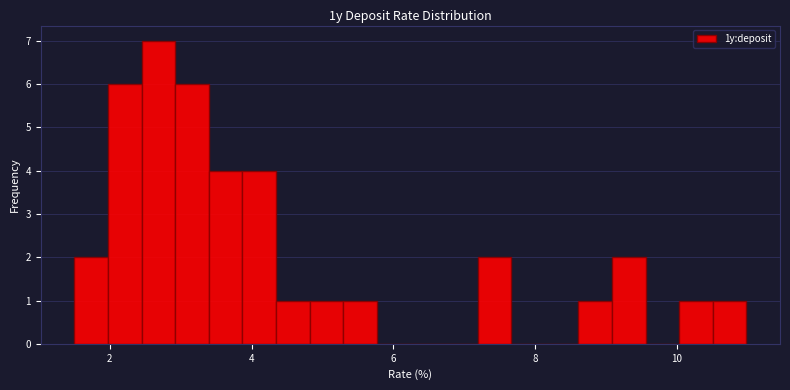

Read against the x-axis, roughly where is the centre of the tallest bar?

2.6